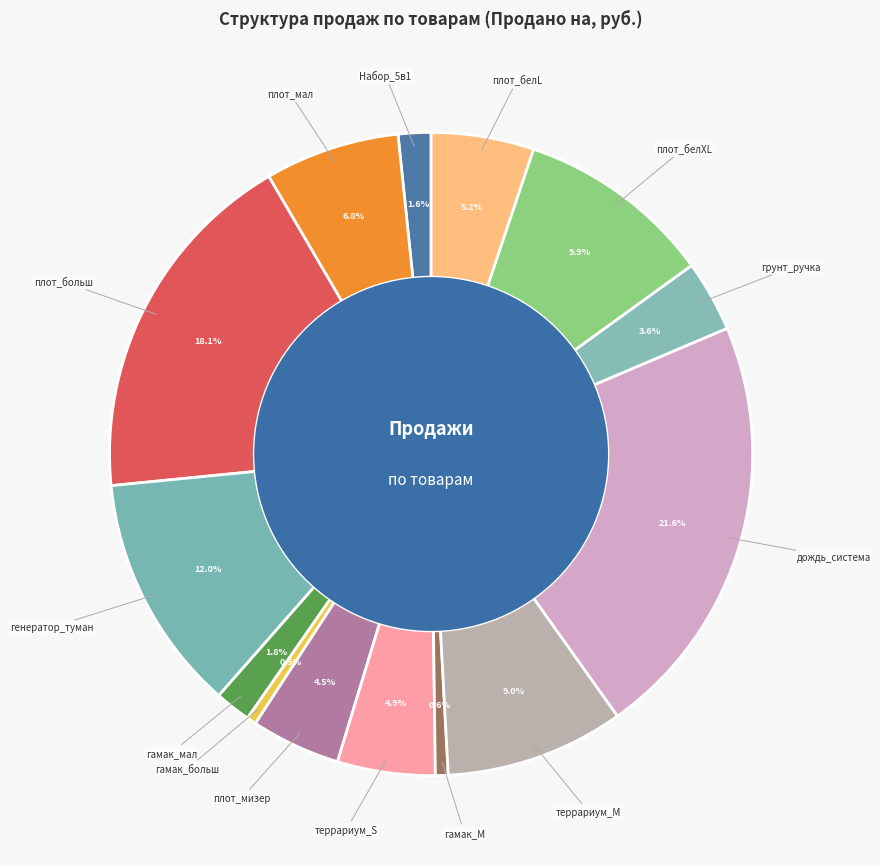

How many slices are in this pie chart?

14